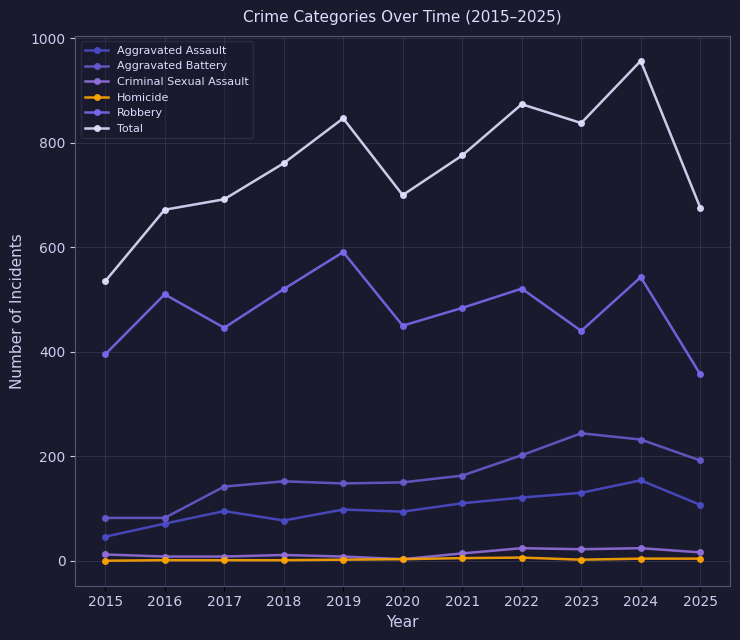

At which category is the sum across all series the highest?

2024